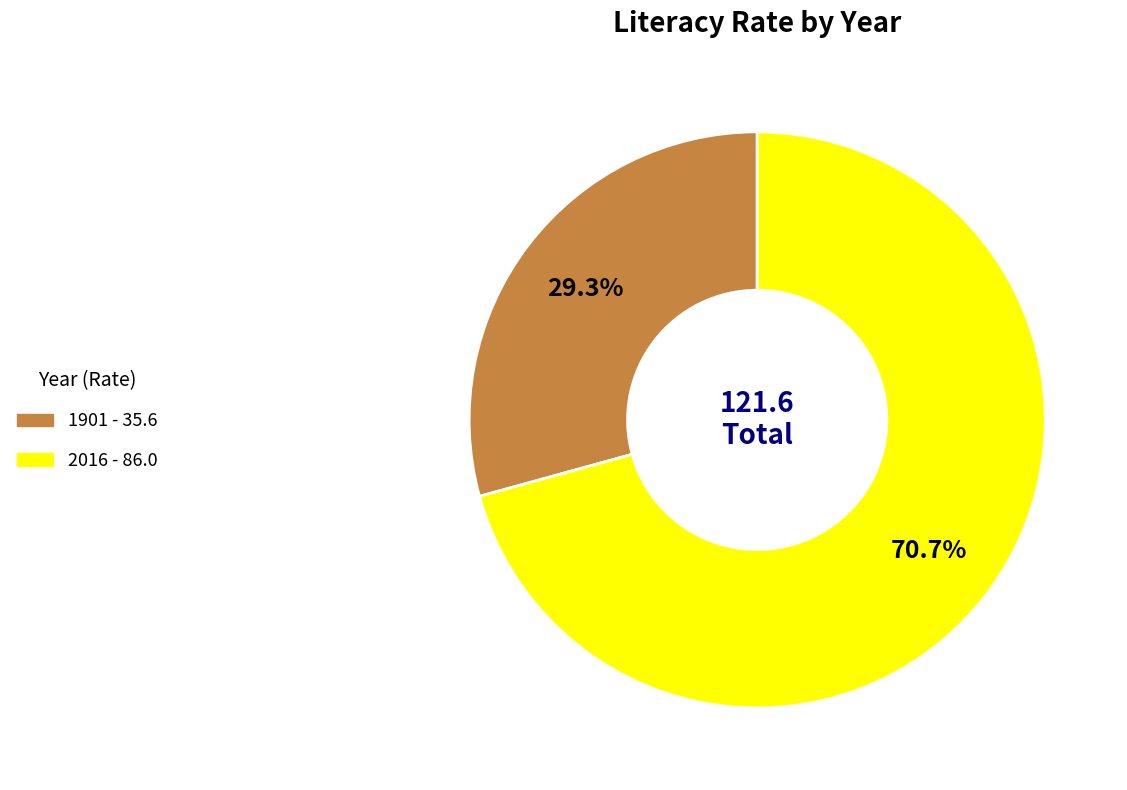

The 2016 slice represents 65% of the pie. True or false?

False